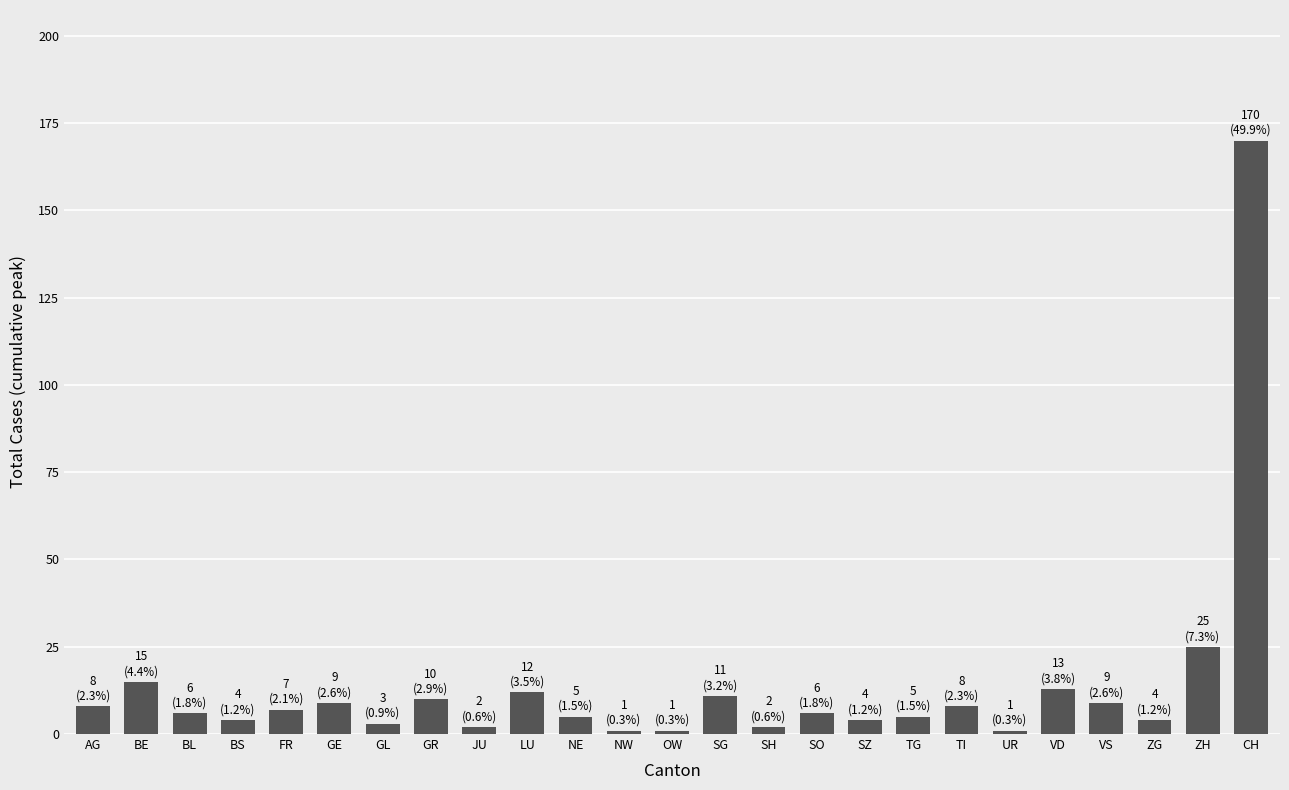

What is the label of the 25th bar from the right?

AG